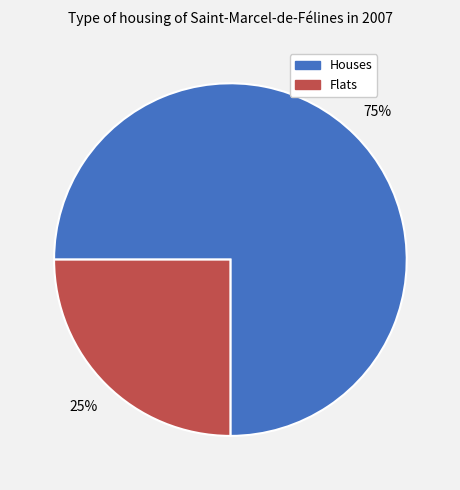

To the nearest percent, what is the average slice percentage?

50%